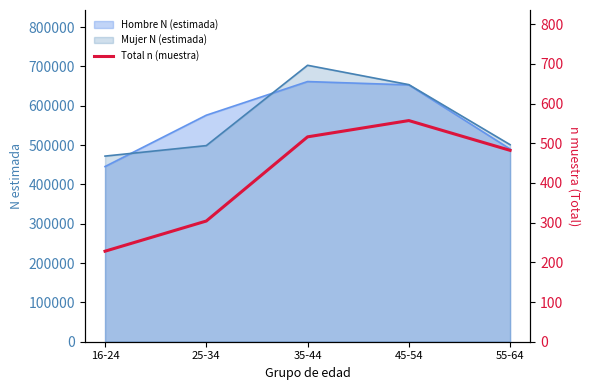

Is it true that the value at 45-54 is 211?

False